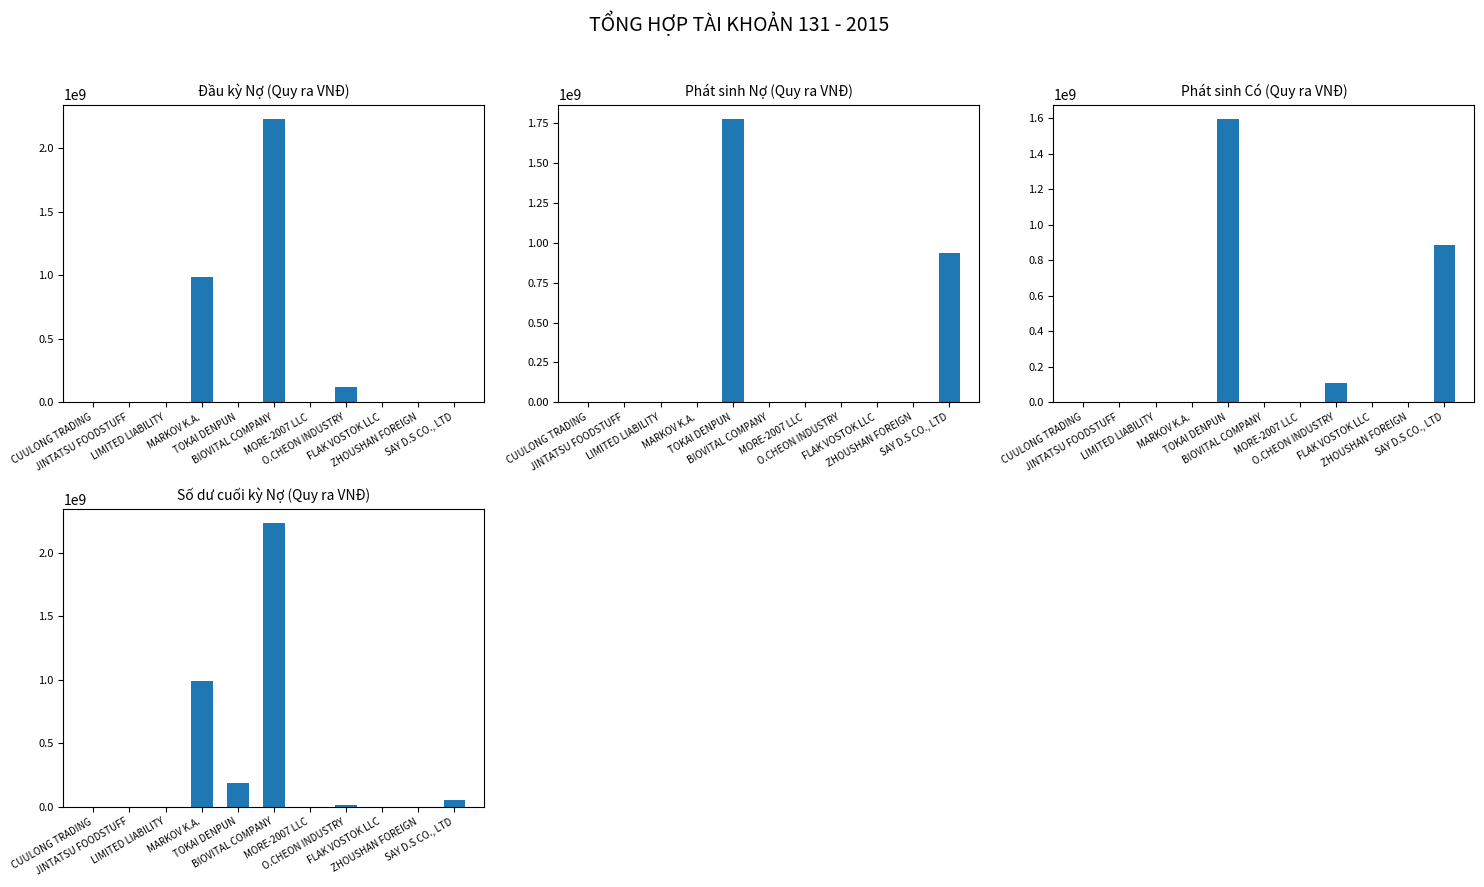

Rank the categories by Phát sinh Nợ (Quy ra VNĐ) value from lowest to highest.

CUULONG TRADING, JINTATSU FOODSTUFF, LIMITED LIABILITY, MARKOV K.A., BIOVITAL COMPANY, MORE-2007 LLC, O.CHEON INDUSTRY, FLAK VOSTOK LLC, ZHOUSHAN FOREIGN, SAY D.S CO., LTD, TOKAI DENPUN